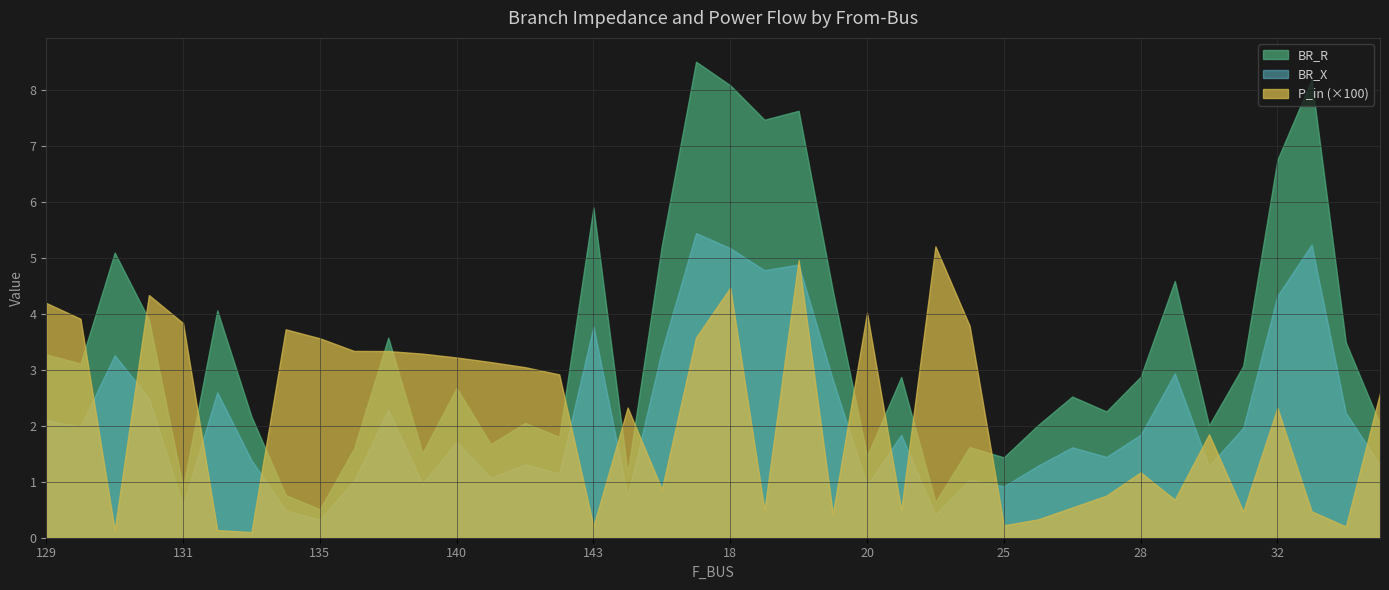

Rank the series by their average value, from highest to lowest.

BR_R, BR_X, P_in